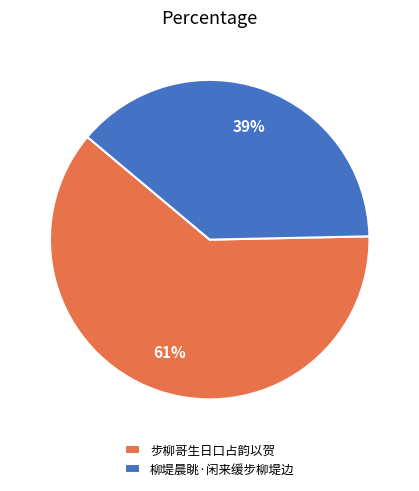

The 柳堤晨眺·闲来缓步柳堤边 slice represents 39% of the pie. True or false?

True